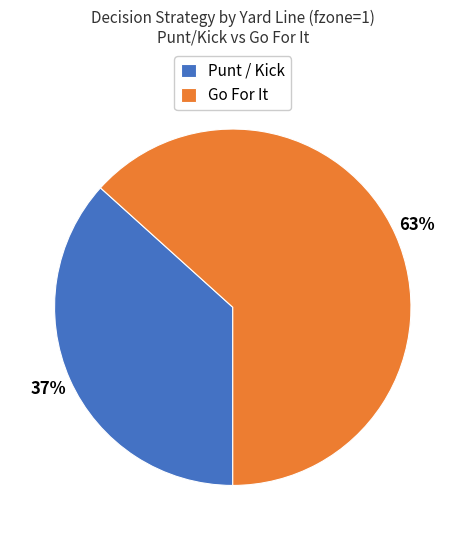

Combined, do Go For It and Punt / Kick account for over 50%?

Yes